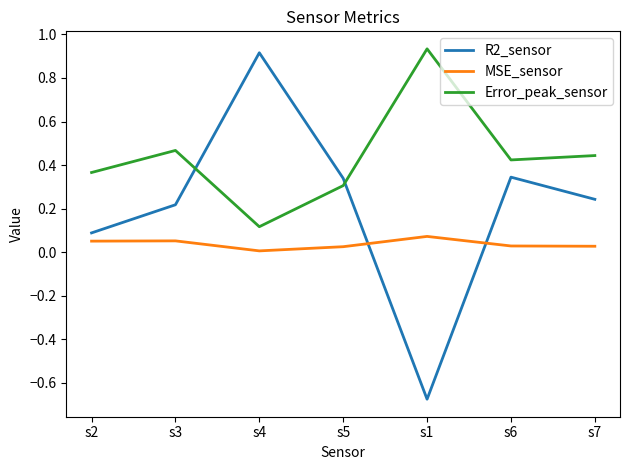

How many negative values does the R2_sensor series have?

1